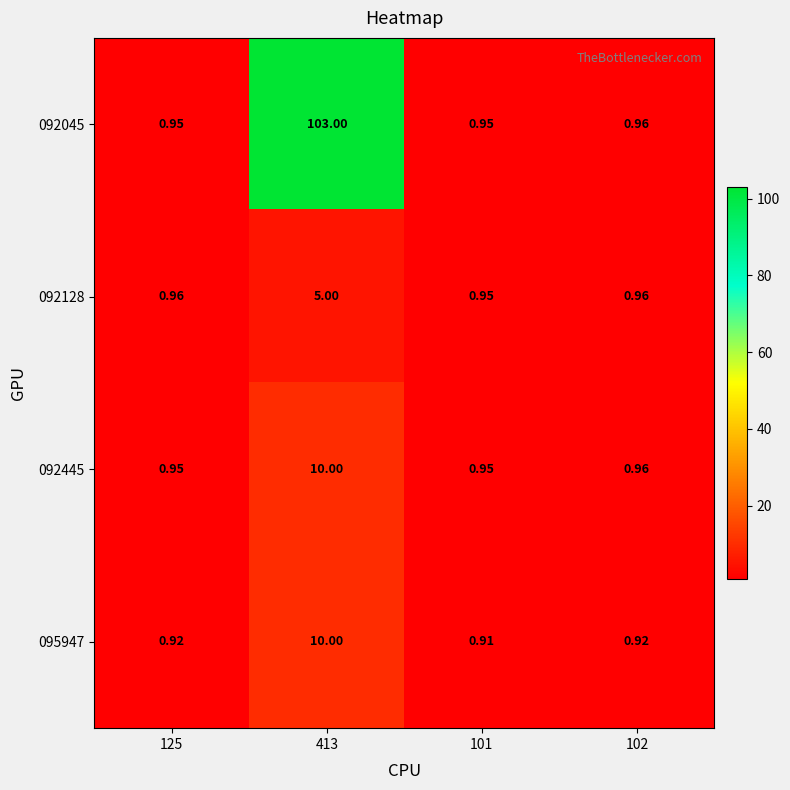

Between 102 and 125, which is larger?

102